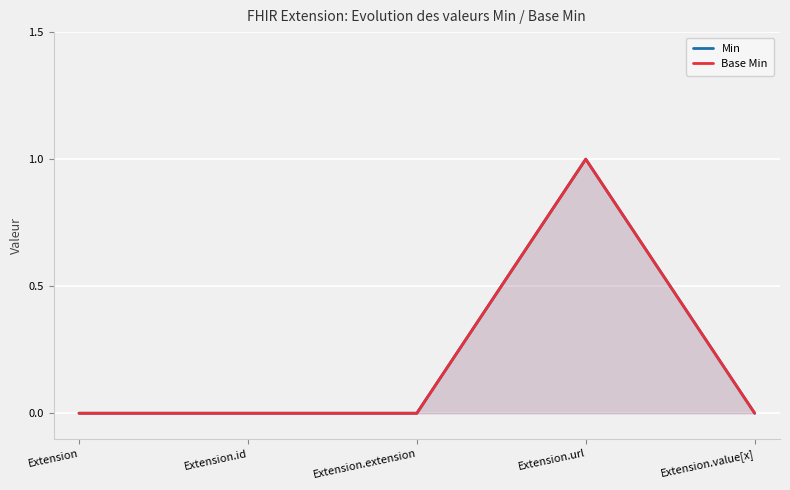

How many series are shown in this chart?

2